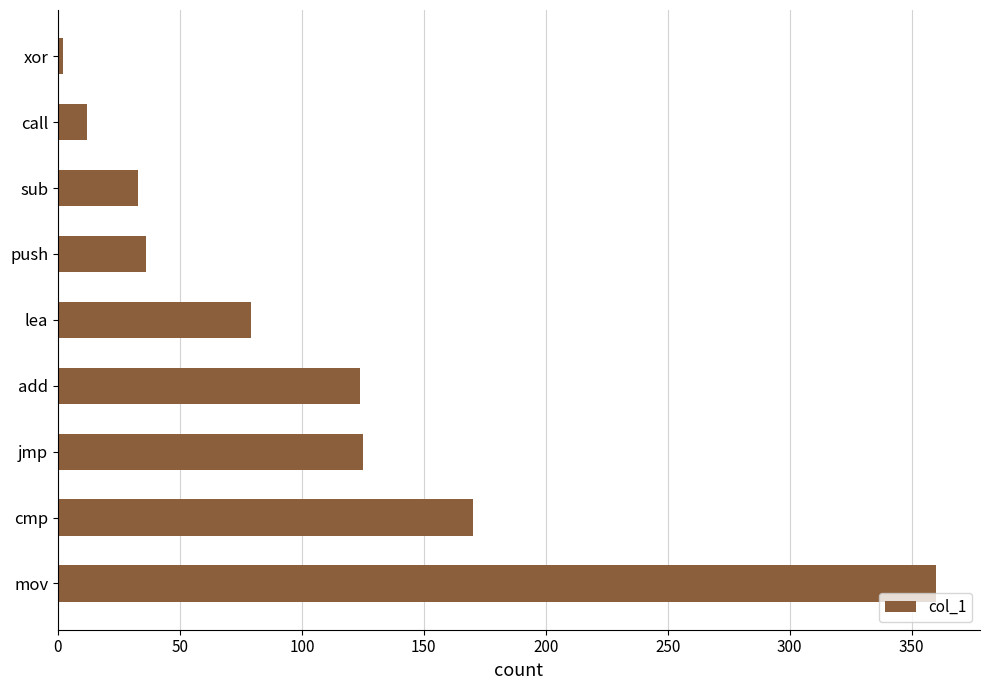

What is the sum of all values?

941